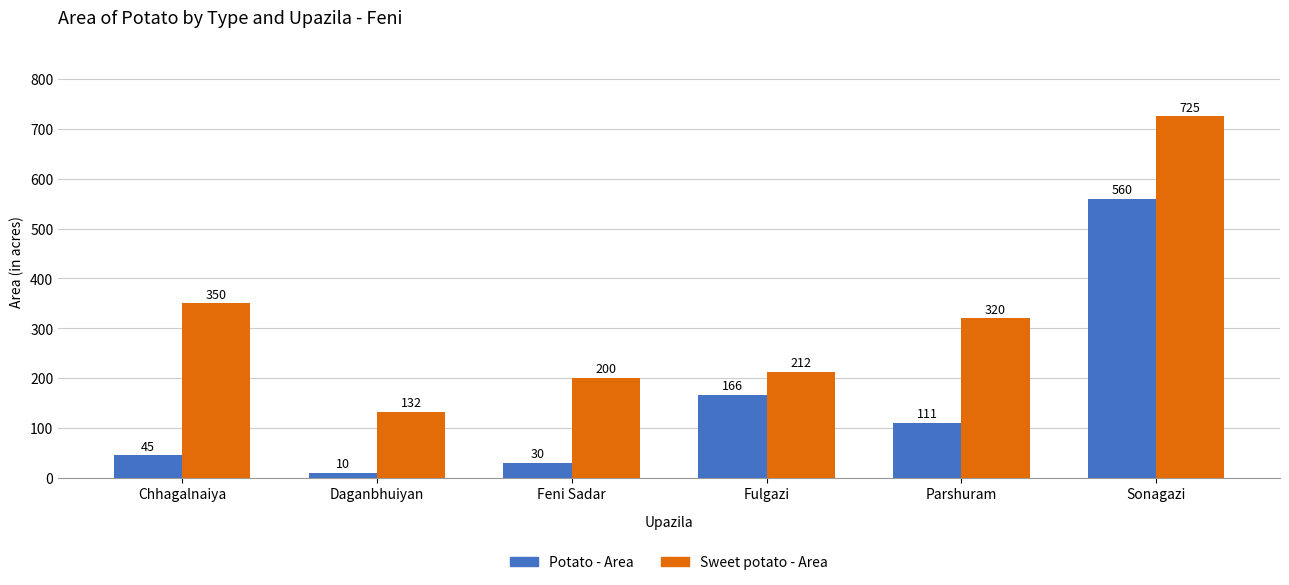

Reading left to right, what are all the values shown in this chart?

Potato - Area: Chhagalnaiya=45	Daganbhuiyan=10	Feni Sadar=30	Fulgazi=166	Parshuram=111	Sonagazi=560
Sweet potato - Area: Chhagalnaiya=350	Daganbhuiyan=132	Feni Sadar=200	Fulgazi=212	Parshuram=320	Sonagazi=725